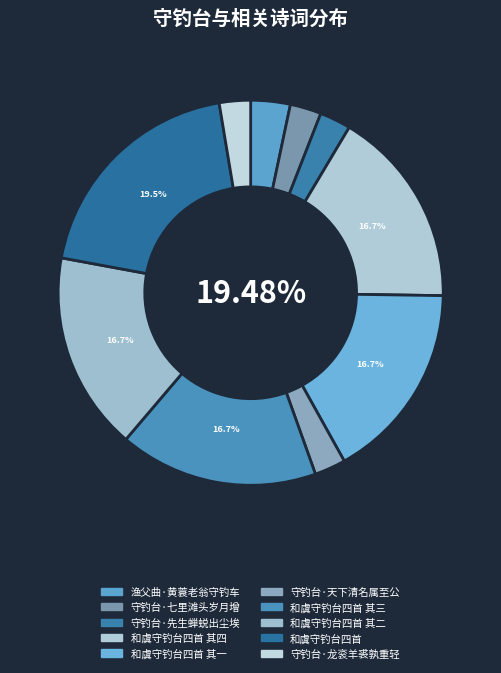

To the nearest percent, what is the difference between the largest and smallest slice percentages?

17%